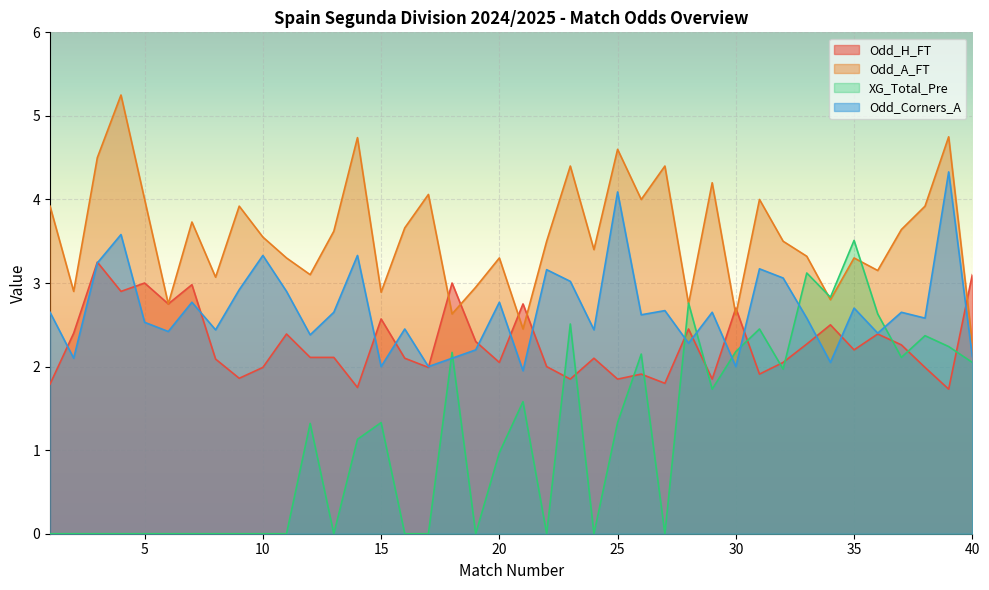

Does the chart display data point markers on the line(s)?

No